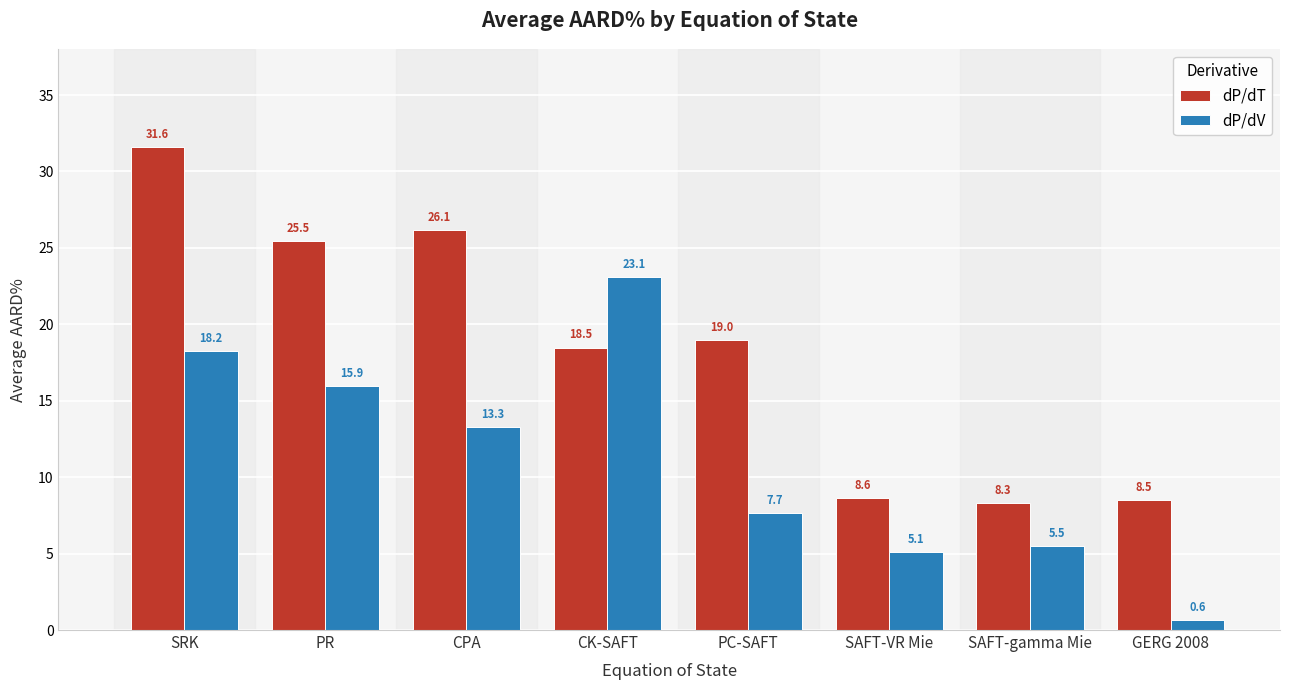

What is the lowest value of the dP/dV series?

0.6